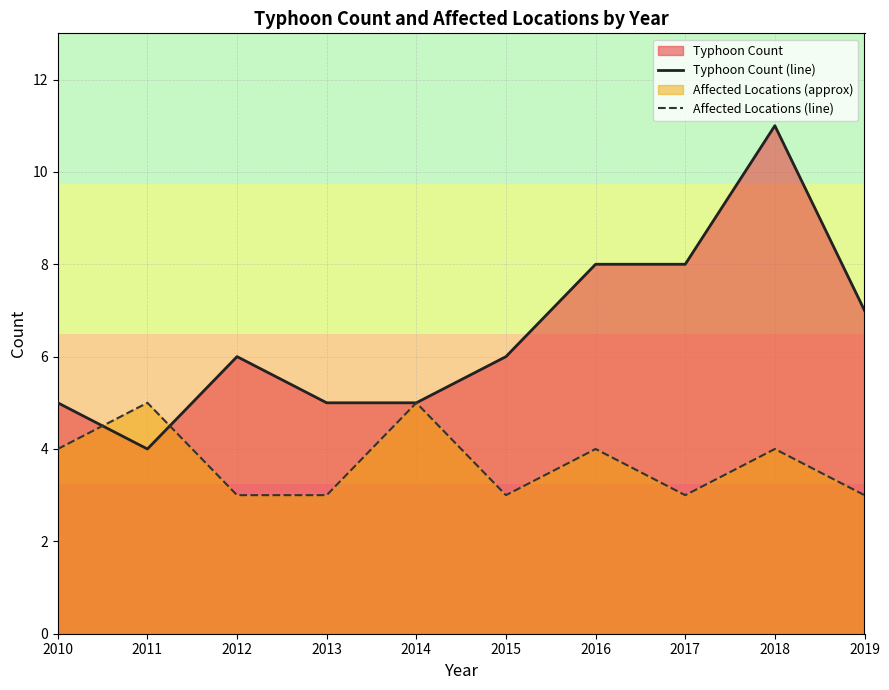

At how many categories does at least one series exceed 7?

3